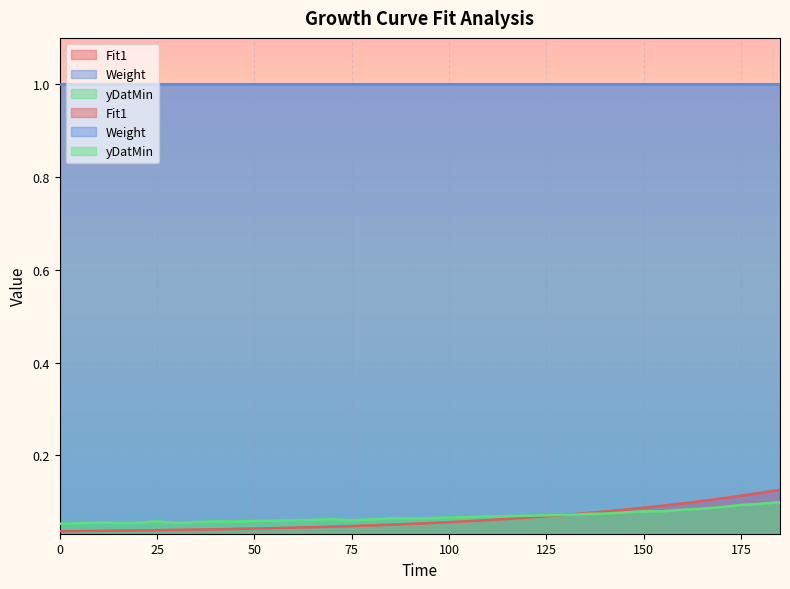

Is it true that yDatMin equals 0.1 at 140?

False